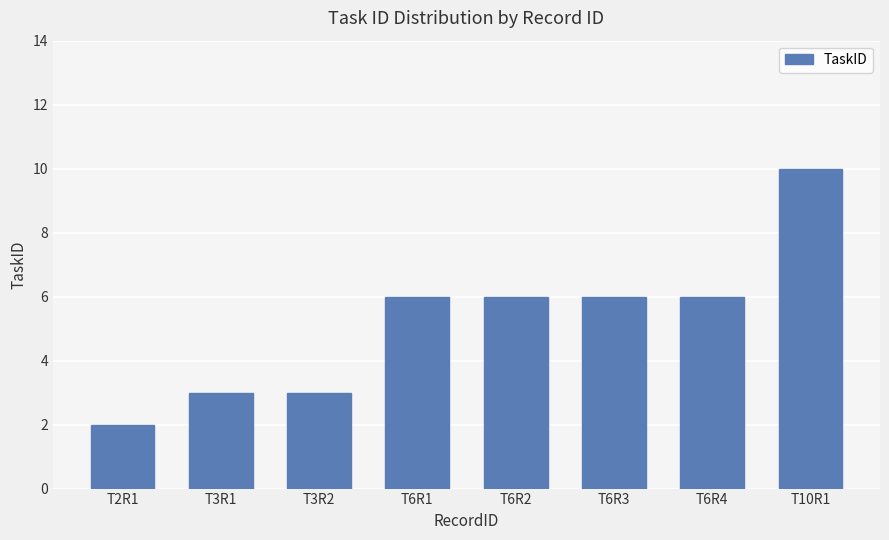

Does the chart contain stacked bars?

No